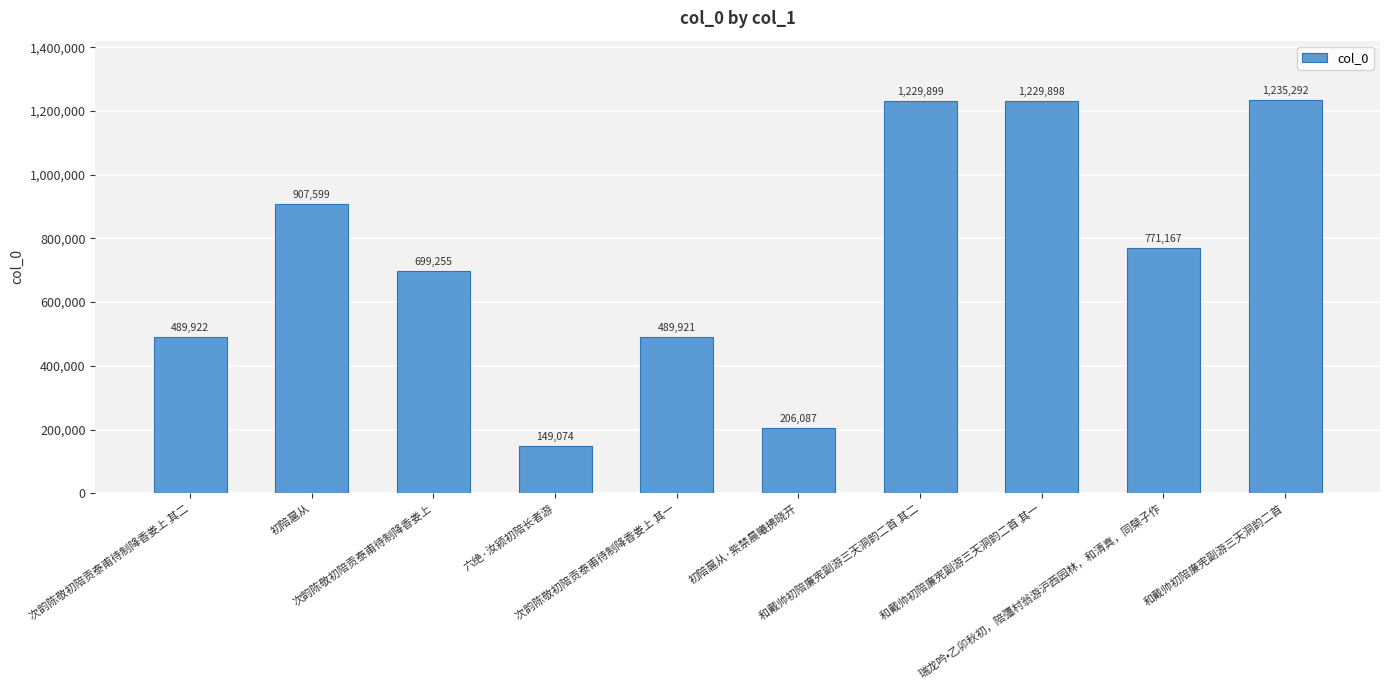

Reading right to left, transcribe all the data shown in this chart.

和戴帅初陪廉宪副游三天洞韵二首=1235292	瑞龙吟•乙卯秋初，陪彊村翁游沪西园林，和清真，同檗子作=771167	和戴帅初陪廉宪副游三天洞韵二首 其一=1229898	和戴帅初陪廉宪副游三天洞韵二首 其二=1229899	初陪扈从·紫禁晨曦拂晓开=206087	次韵陈敬初陪贡泰甫待制降香娄上 其一=489921	六绝·汝颍初陪长者游=149074	次韵陈敬初陪贡泰甫待制降香娄上=699255	初陪扈从=907599	次韵陈敬初陪贡泰甫待制降香娄上 其二=489922